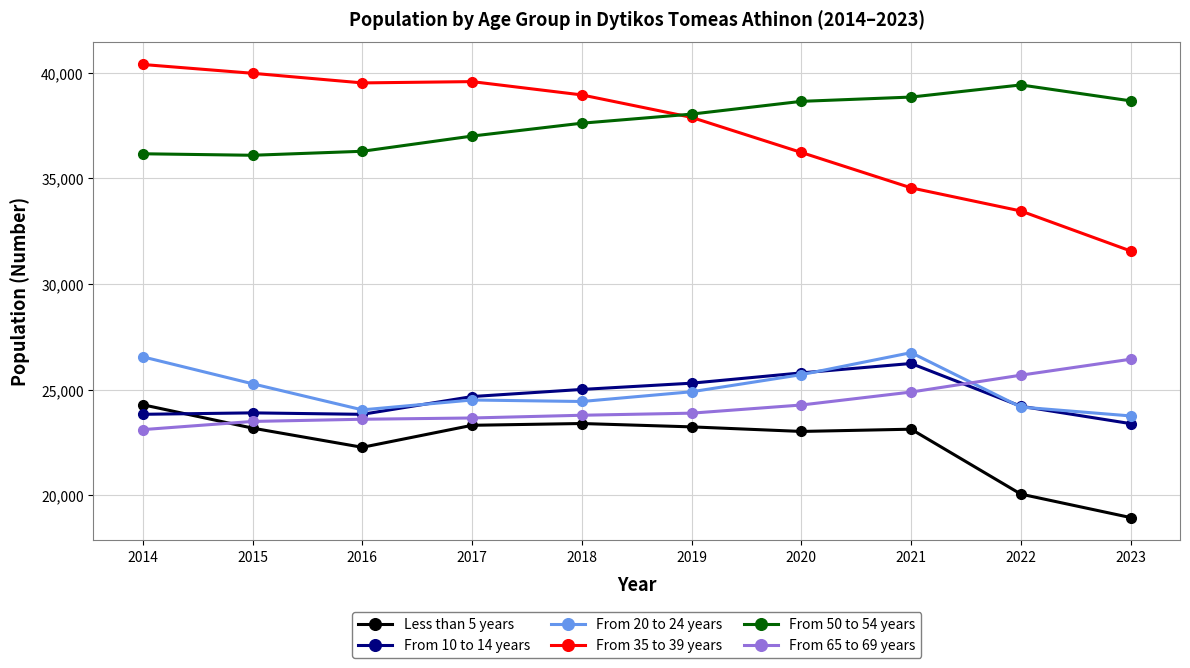

Which series has the largest range (max minus min)?

From 35 to 39 years